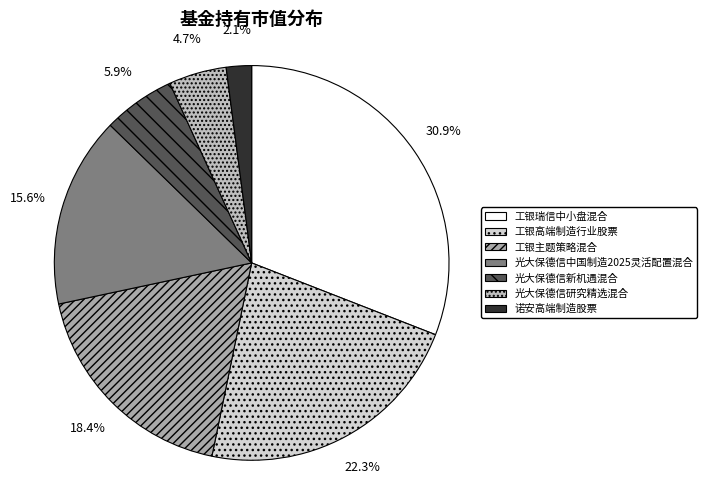

To the nearest percent, what is the difference between the 工银瑞信中小盘混合 and 光大保德信新机遇混合 slice percentages?

25%